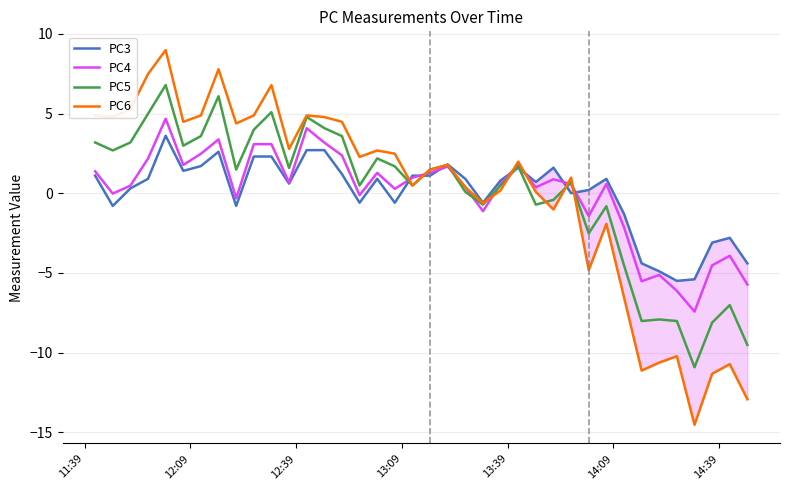

What are all the series names shown in the legend?

PC3, PC4, PC5, PC6